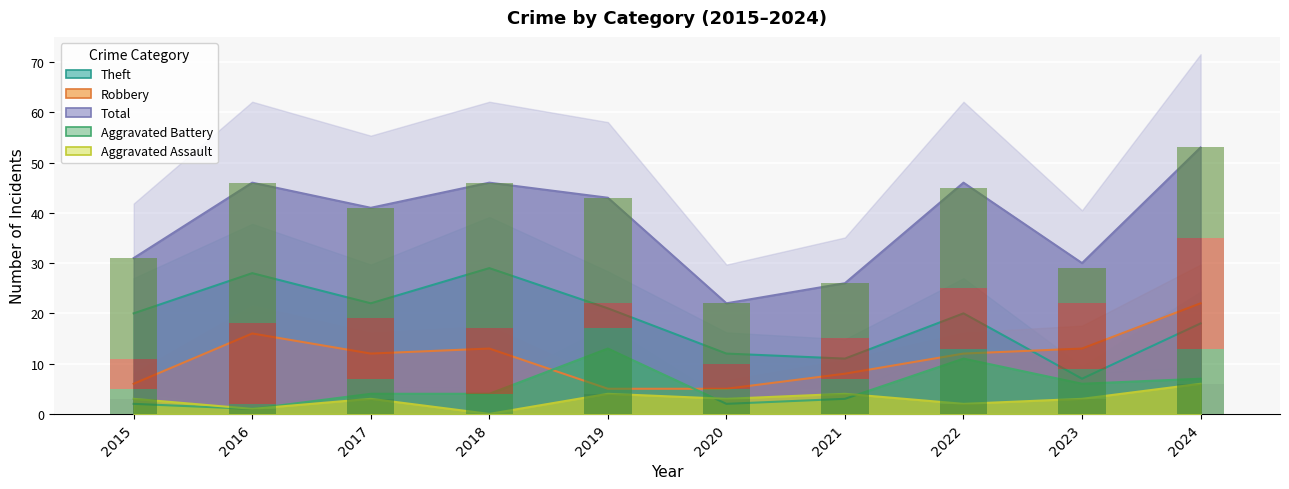

The Total series shows 10 at 2022. True or false?

False